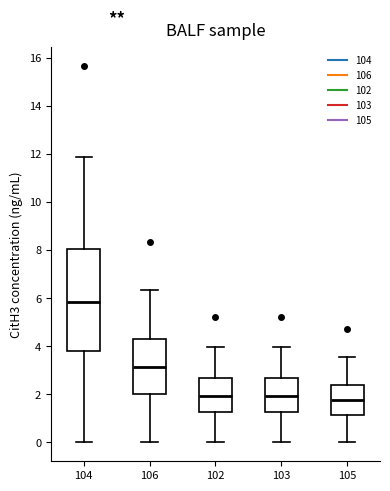

Which box has the highest median line?

104